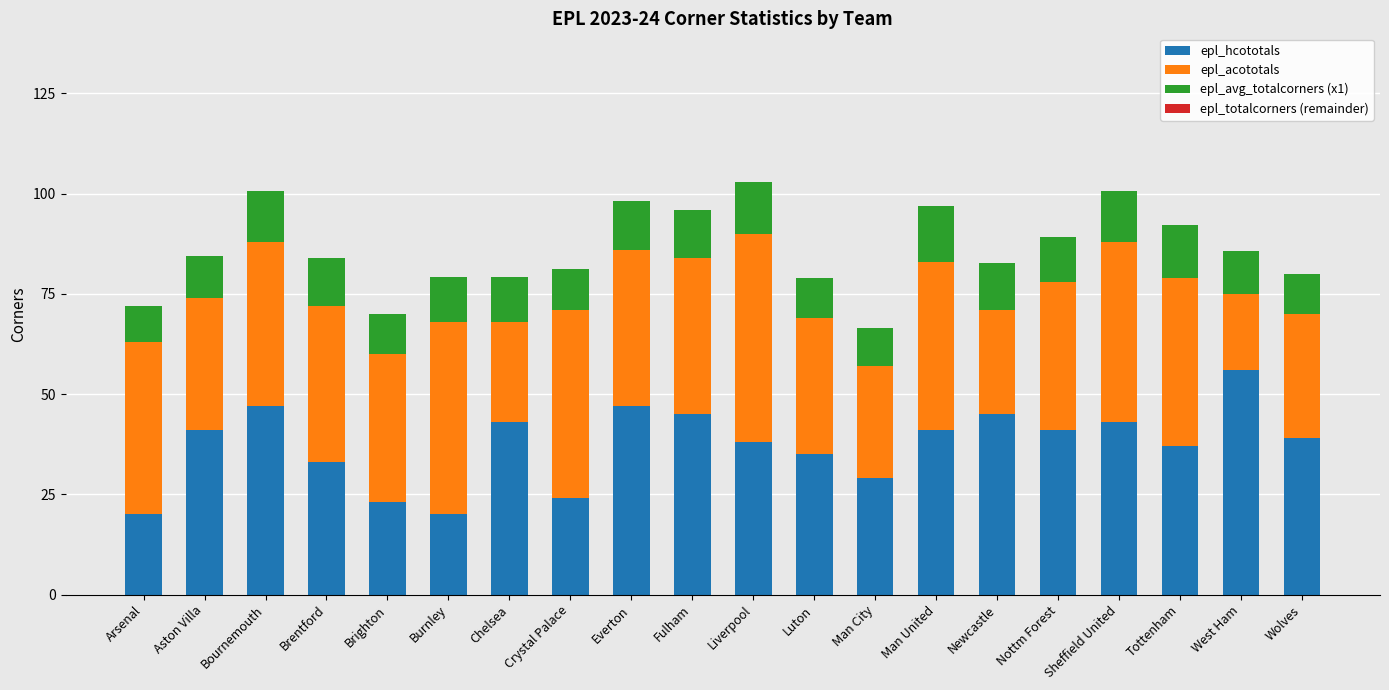

What is the approximate value of epl_hcototals at Man United?

41.0